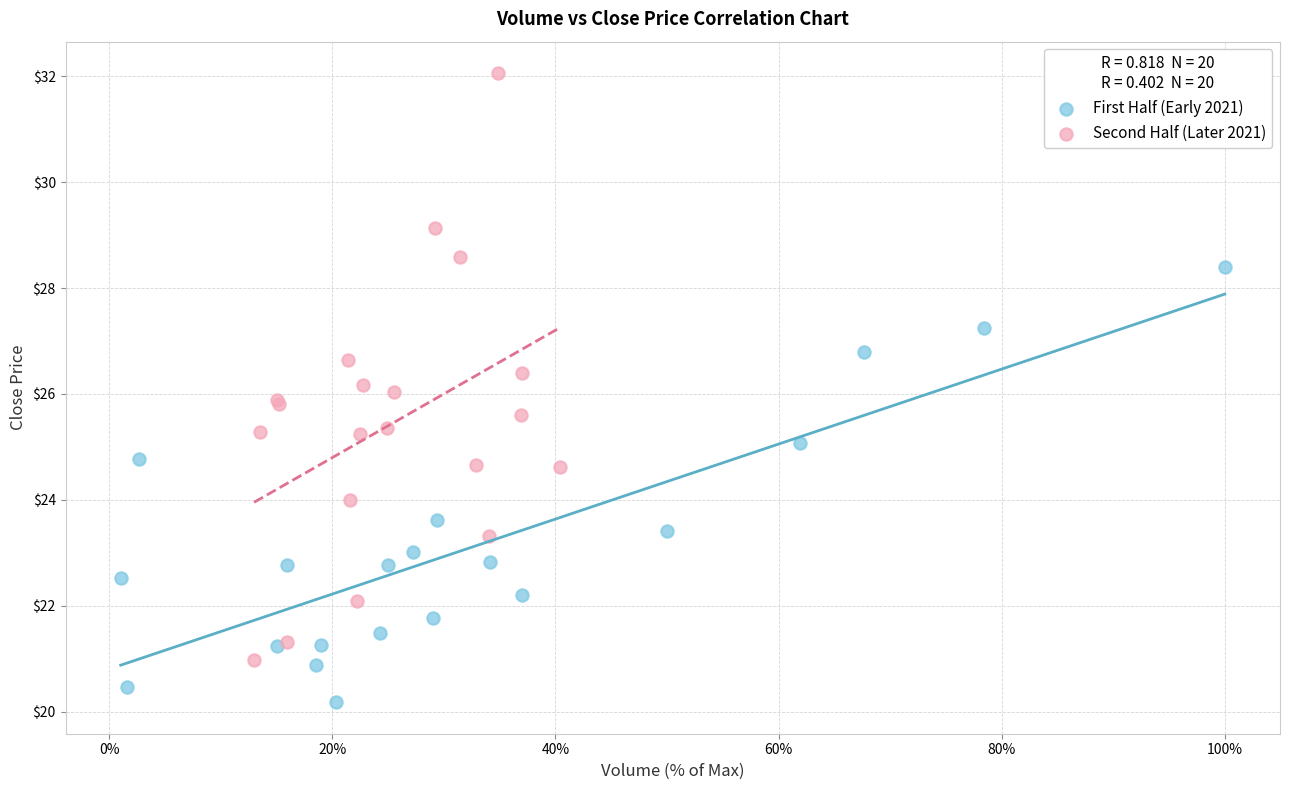

Which series contains the lowest Y value?

First Half (Early 2021)